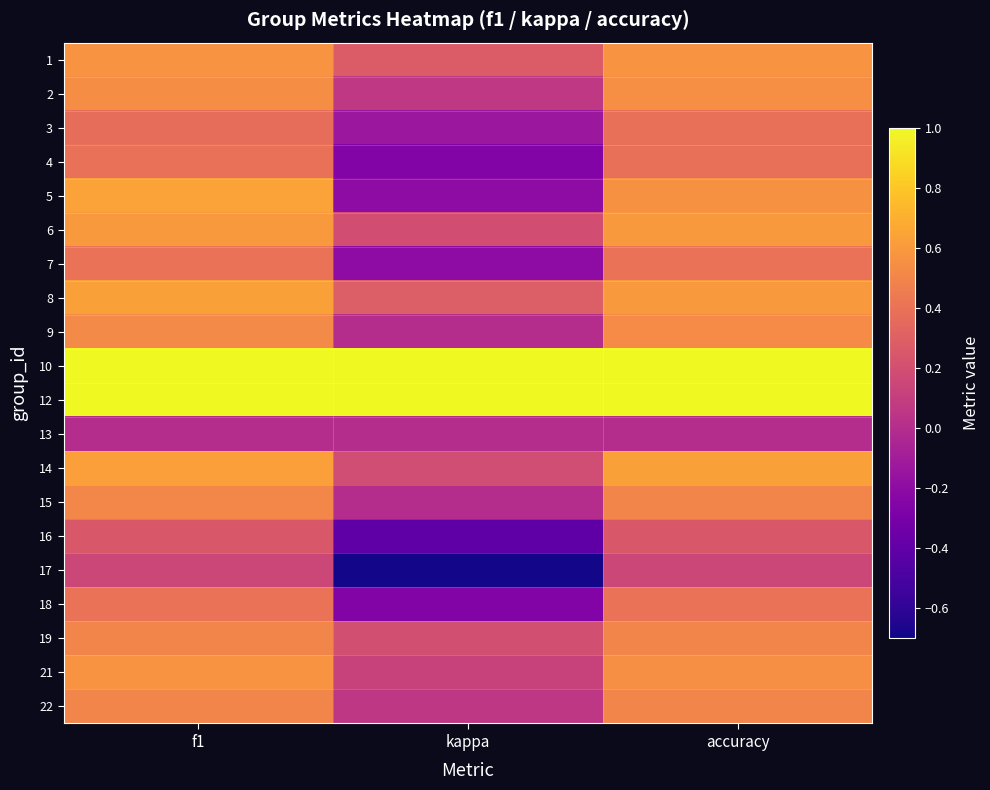

Reading left to right, what are all the values shown in this chart?

1: f1=0.6	kappa=0.3	accuracy=0.6
2: f1=0.5	kappa=0.1	accuracy=0.5
3: f1=0.4	kappa=-0.1	accuracy=0.4
4: f1=0.4	kappa=-0.3	accuracy=0.4
5: f1=0.6	kappa=-0.2	accuracy=0.6
6: f1=0.6	kappa=0.2	accuracy=0.6
7: f1=0.4	kappa=-0.2	accuracy=0.4
8: f1=0.6	kappa=0.3	accuracy=0.6
9: f1=0.5	kappa=0.0	accuracy=0.5
10: f1=1.0	kappa=1.0	accuracy=1.0
12: f1=1.0	kappa=1.0	accuracy=1.0
13: f1=0.0	kappa=0.0	accuracy=0.0
14: f1=0.6	kappa=0.2	accuracy=0.6
15: f1=0.5	kappa=0.0	accuracy=0.5
16: f1=0.2	kappa=-0.4	accuracy=0.2
17: f1=0.2	kappa=-0.7	accuracy=0.2
18: f1=0.4	kappa=-0.2	accuracy=0.4
19: f1=0.5	kappa=0.2	accuracy=0.5
21: f1=0.6	kappa=0.1	accuracy=0.5
22: f1=0.5	kappa=0.1	accuracy=0.5